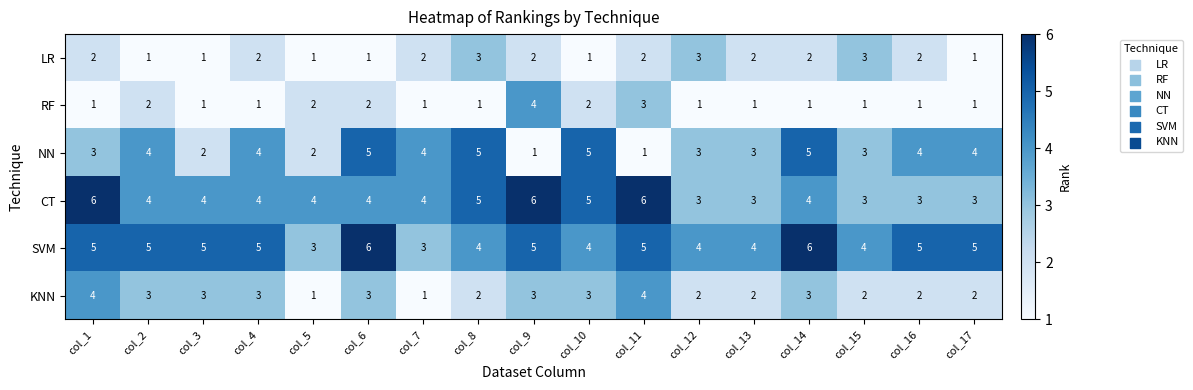

At which label does RF reach its peak?

col_9